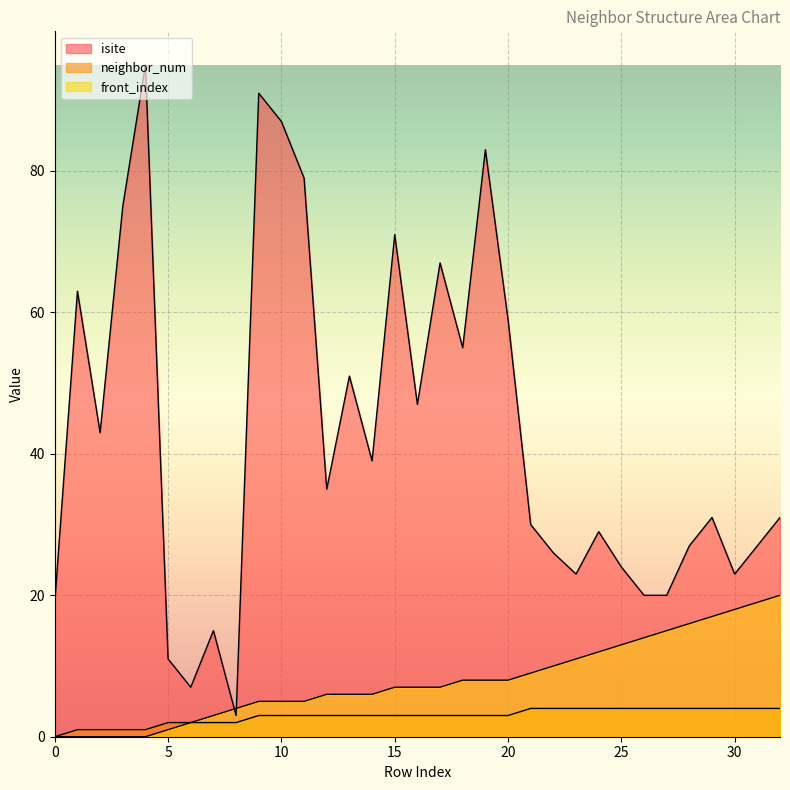

What are all the series names shown in the legend?

isite, neighbor_num, front_index